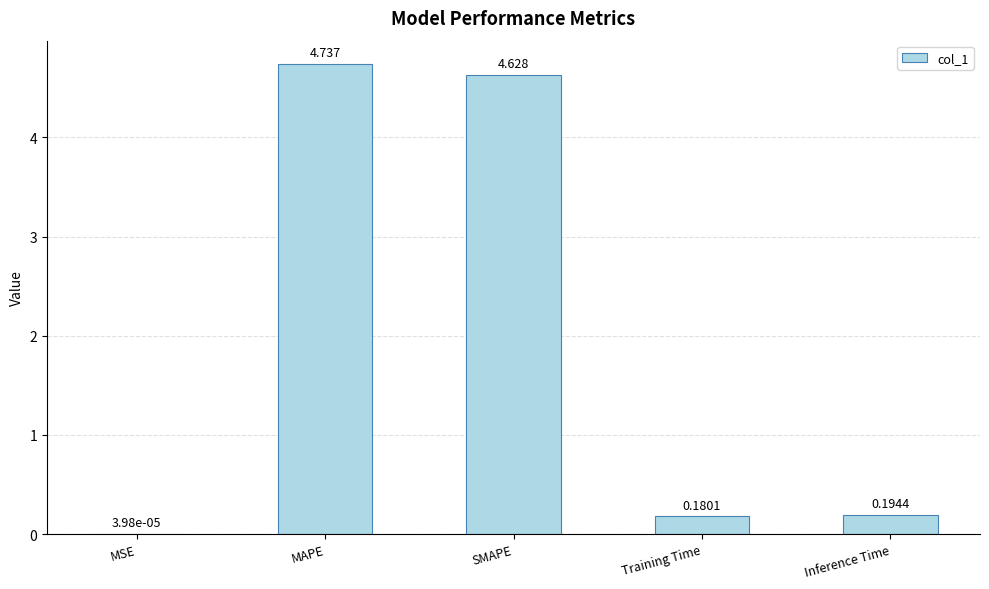

At which label is the value closest to 2?

Inference Time